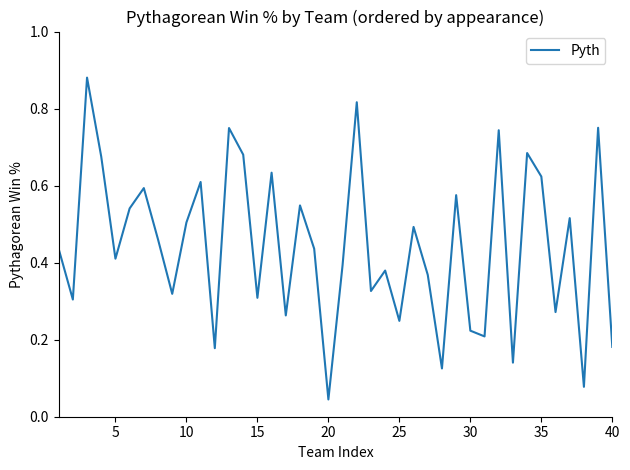

Does the chart have visible grid lines?

No